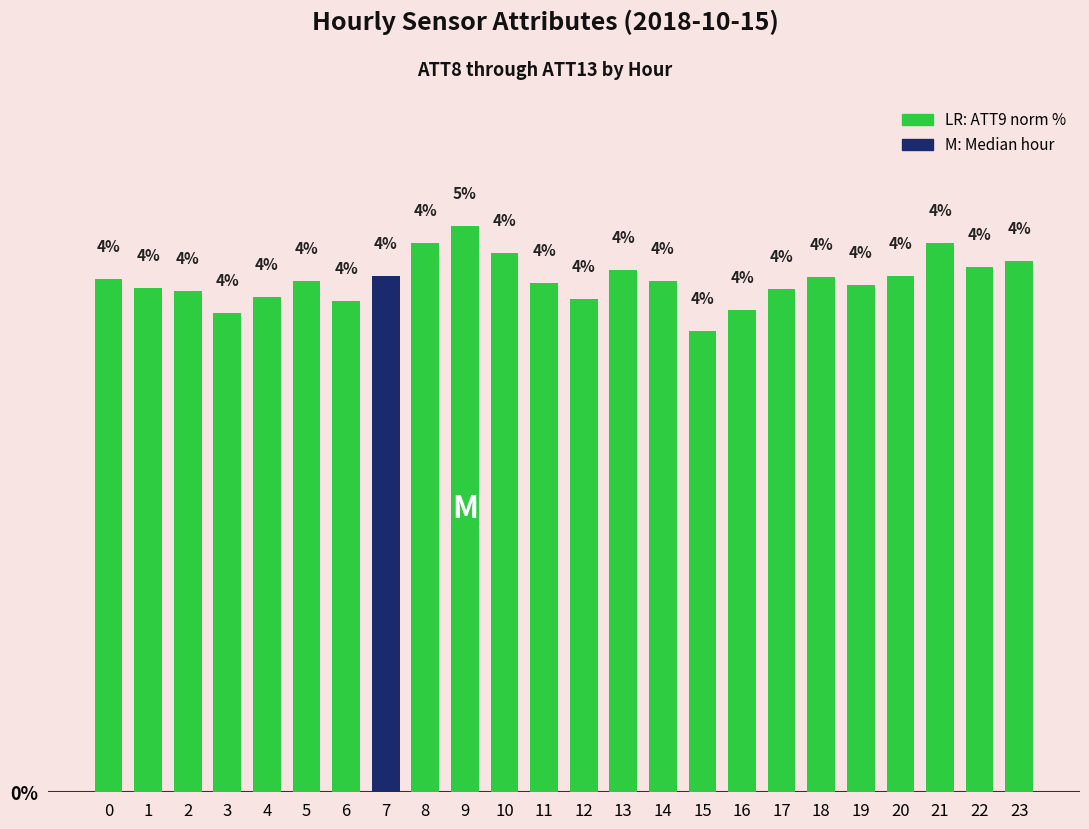

Are the bars grouped side by side (vs. stacked)?

No